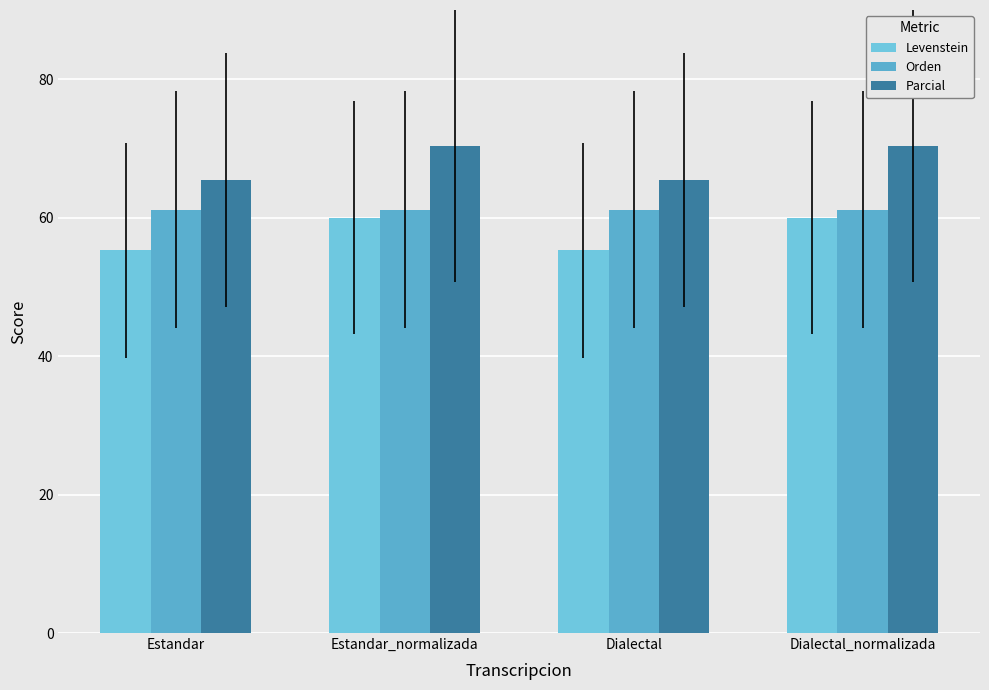

Reading left to right, list all the values displayed in this chart.

Levenstein: 55.3	60.0	55.3	60.0
Orden: 61.2	61.2	61.2	61.2
Parcial: 65.5	70.4	65.5	70.4